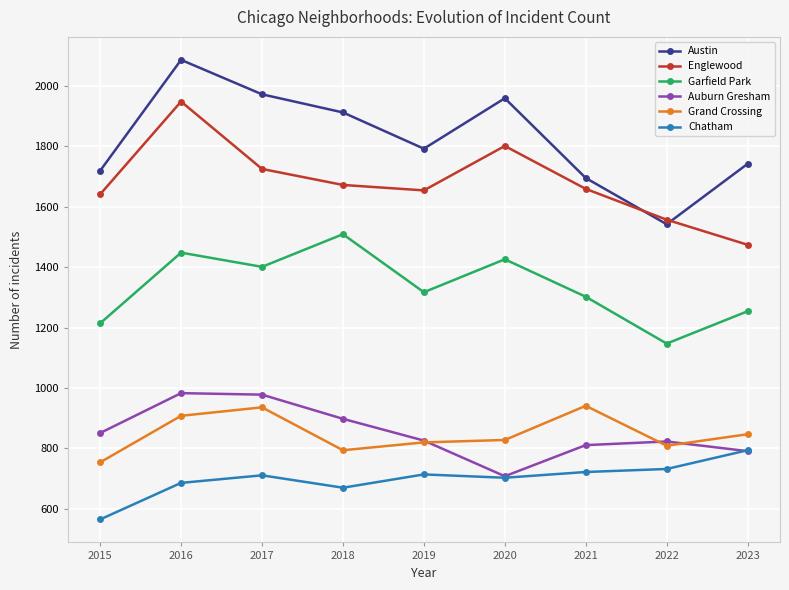

Where is the first local minimum for Garfield Park?

2017